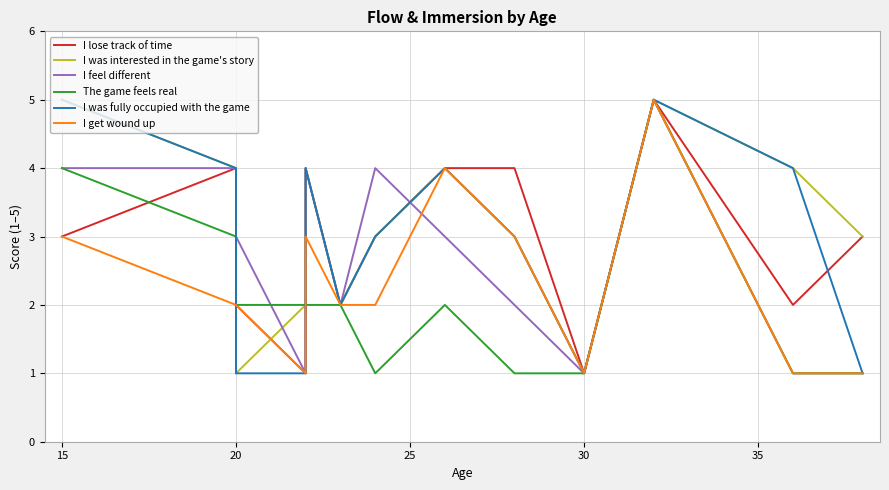

Which series changed the most between 20 and 35?

I was interested in the game's story